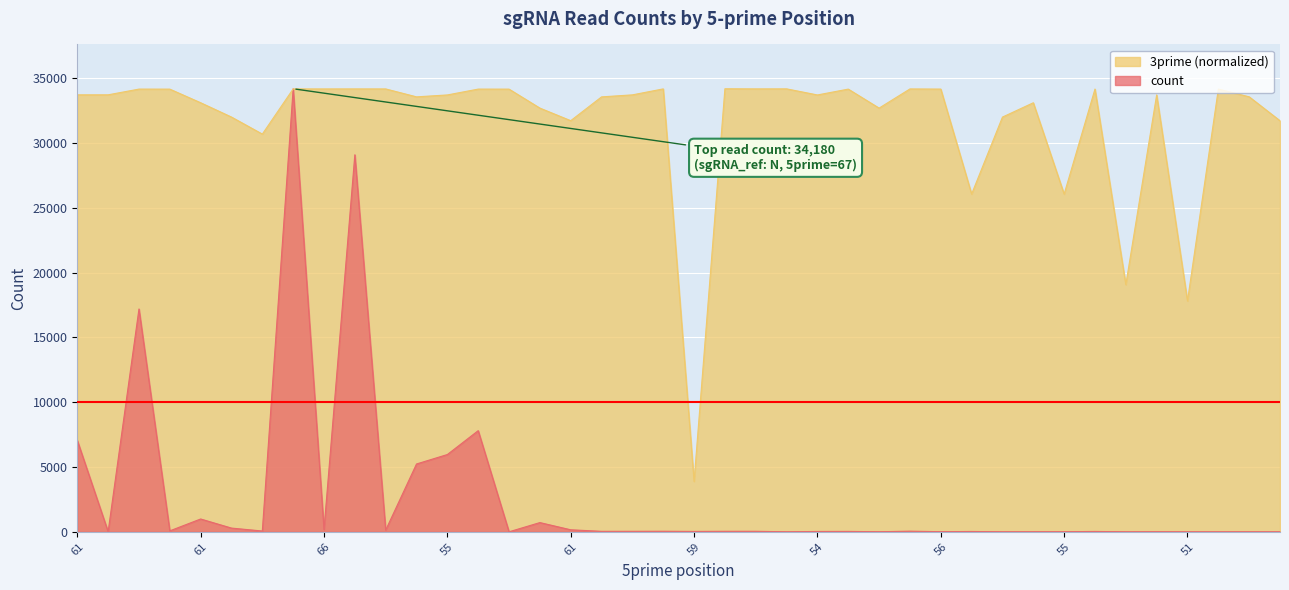

What is the label of the 23rd point from the left?

62